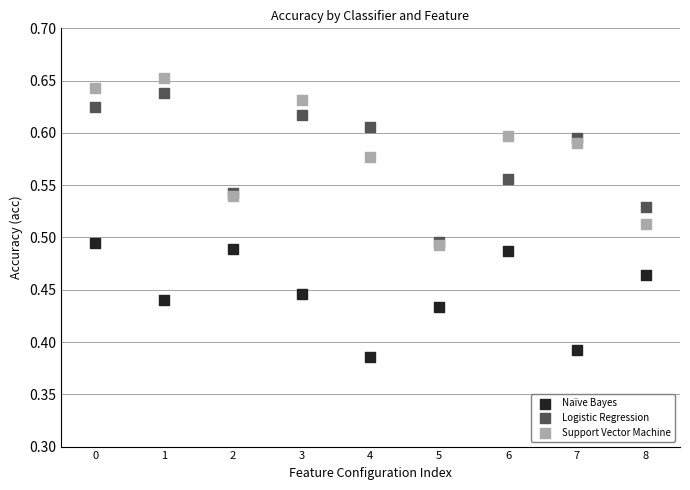

What are all the series names shown in the legend?

Naïve Bayes, Logistic Regression, Support Vector Machine